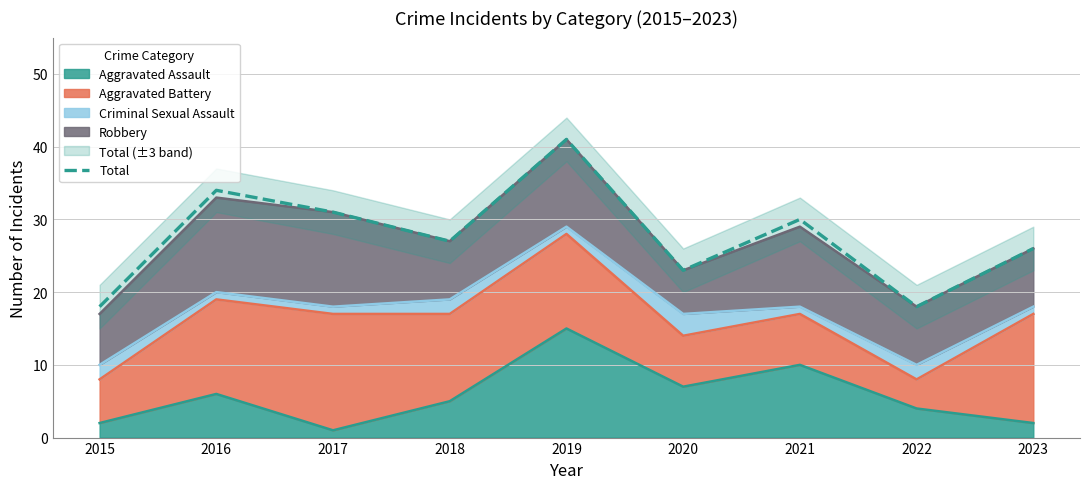

List the labels in order of value, smallest first.

2015, 2022, 2020, 2023, 2018, 2021, 2017, 2016, 2019